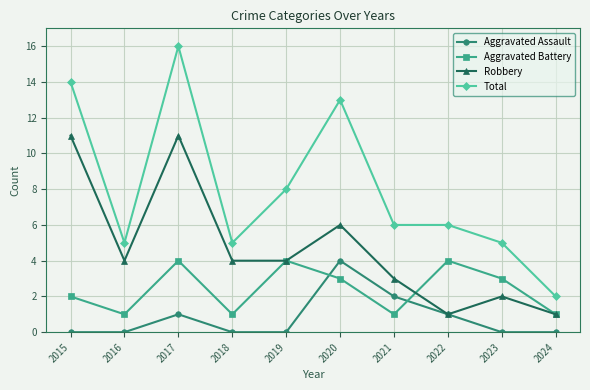

True or false: Total and Robbery cross at least once.

False